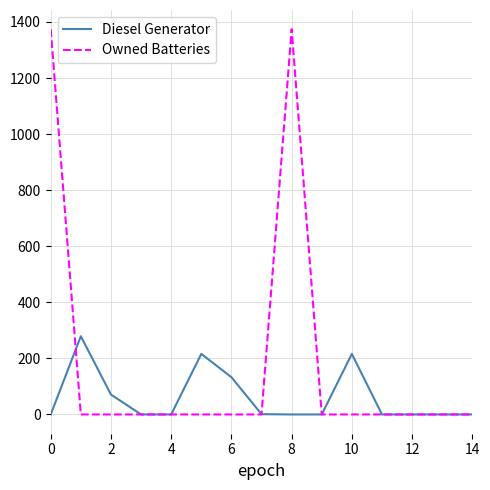

What is the sum of all Owned Batteries values?

2748.0